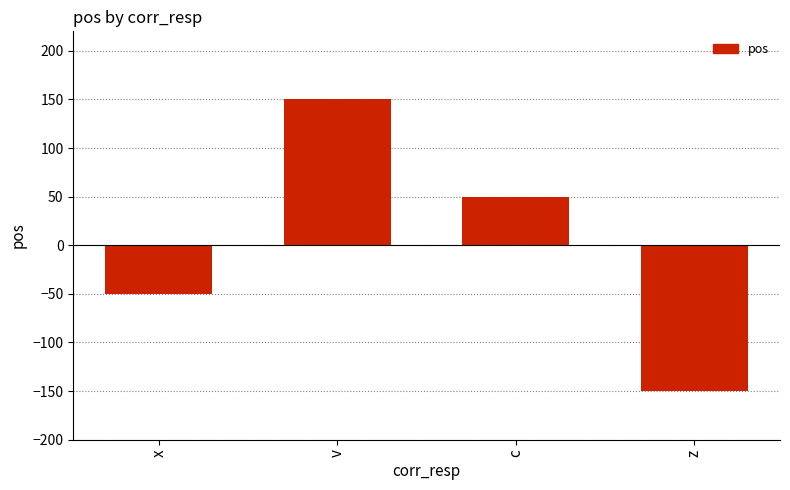

Which category has the lowest value across all series?

z